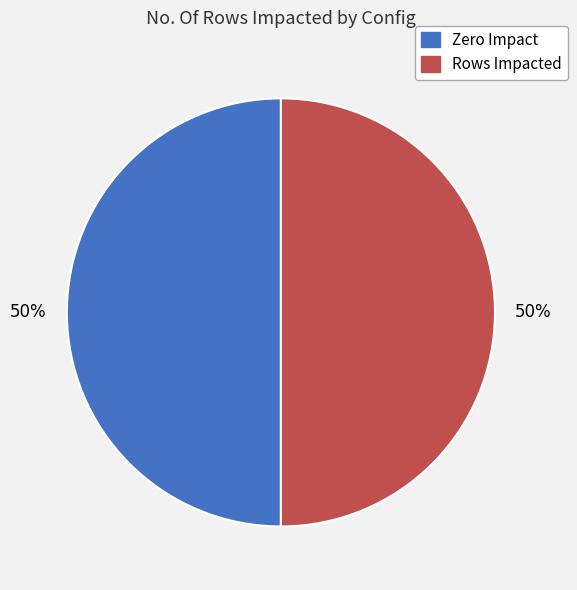

To the nearest percent, what is the average slice percentage?

50%